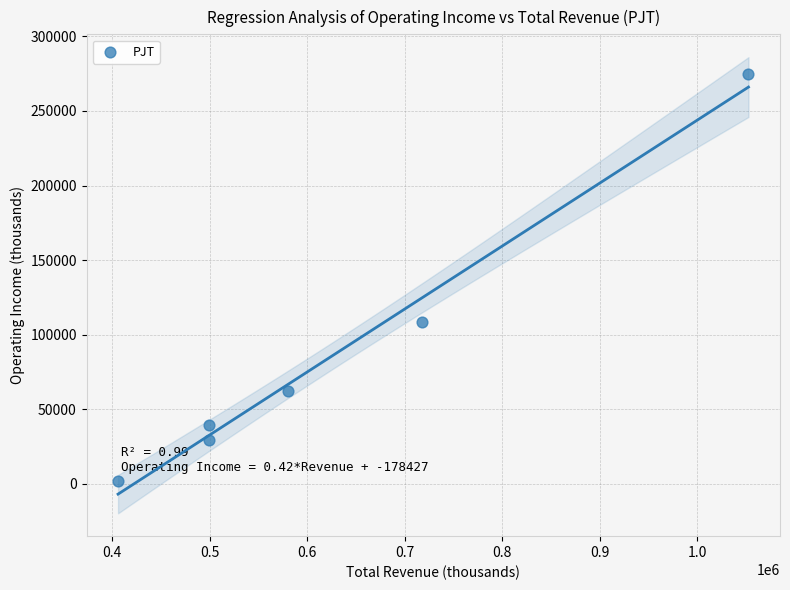

What Y value in the scatter plot is closest to 138100?

108600